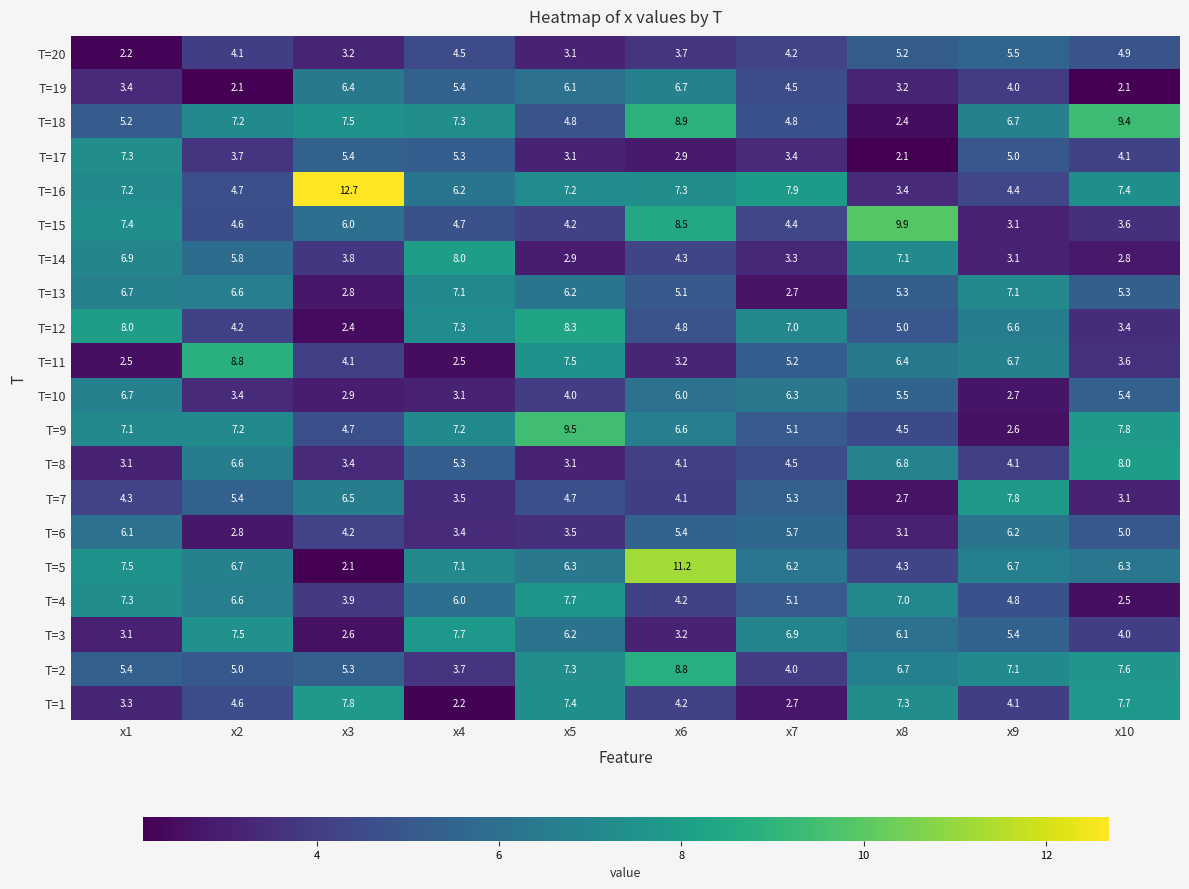

List the labels in order of T=12 value, smallest first.

x3, x10, x2, x6, x8, x9, x7, x4, x1, x5